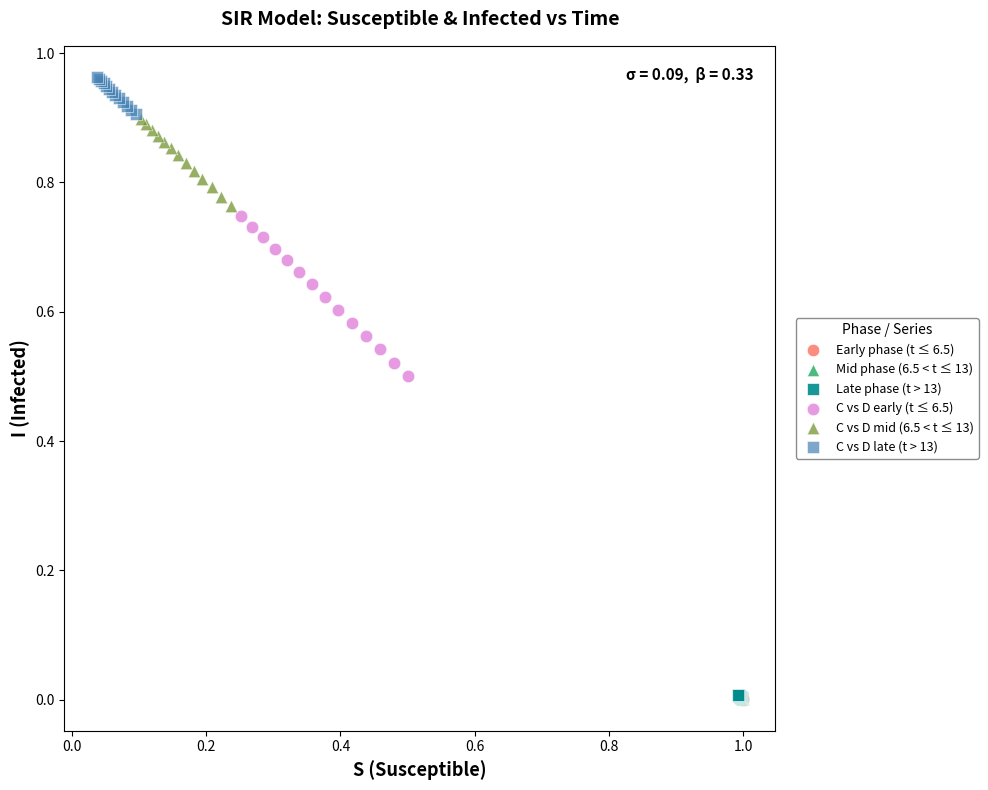

What are all the series names shown in the legend?

Early phase (t ≤ 6.5), Mid phase (6.5 < t ≤ 13), Late phase (t > 13), C vs D early (t ≤ 6.5), C vs D mid (6.5 < t ≤ 13), C vs D late (t > 13)